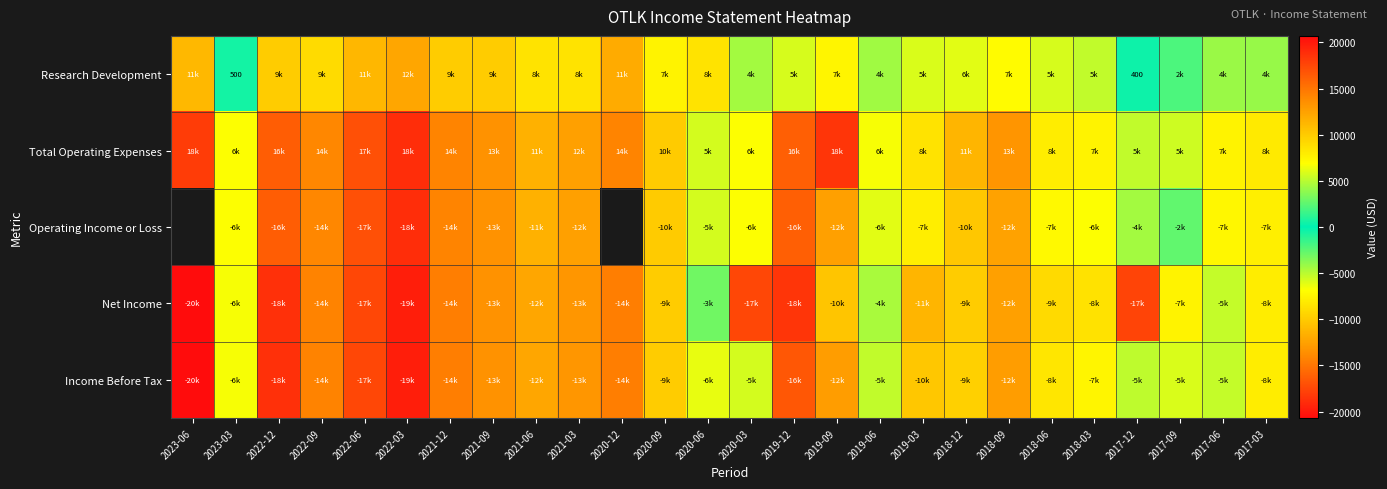

What is the minimum value shown in the chart?

-20700.0